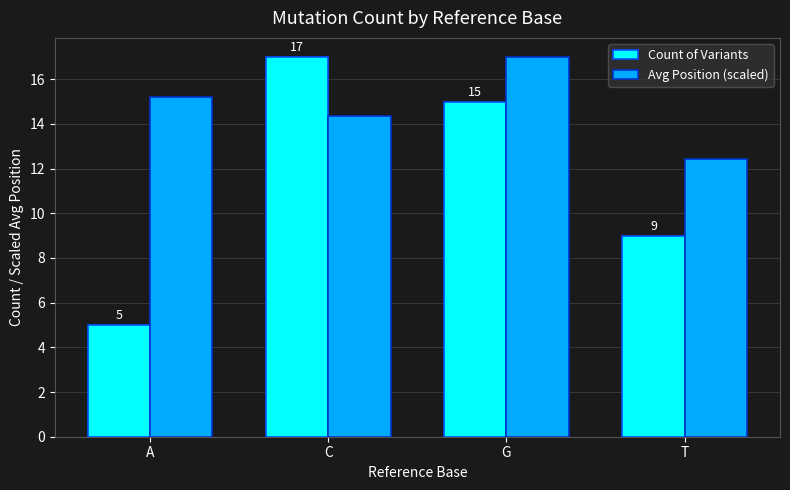

What value does the Avg Position (scaled) series have at G?

17.0